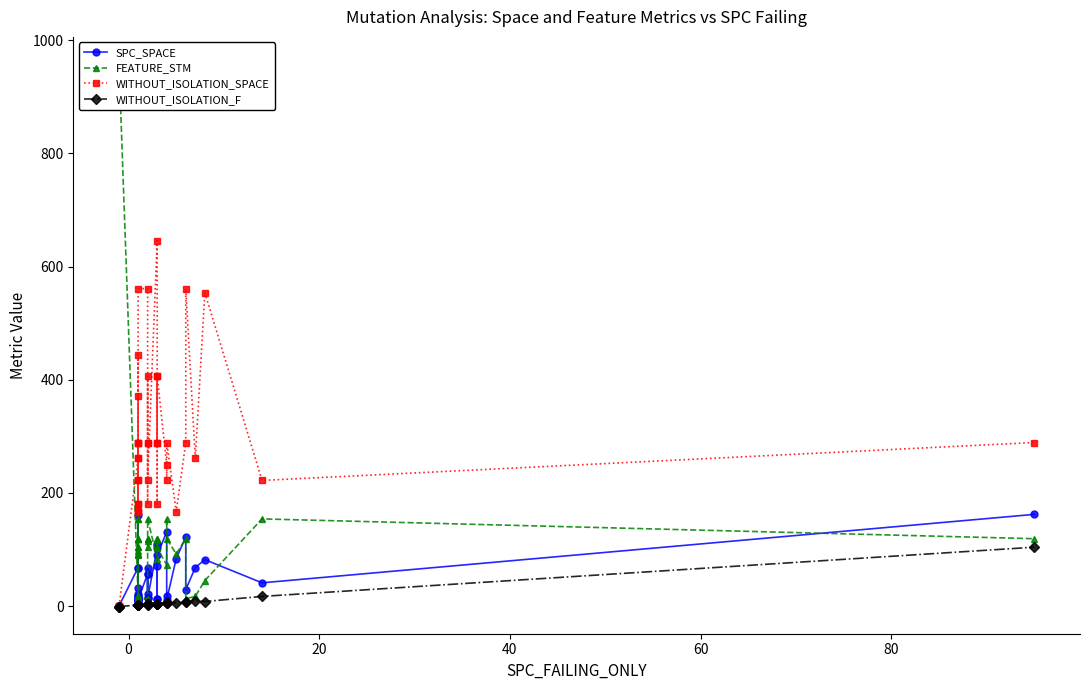

Count the number of categories in the chart.

40